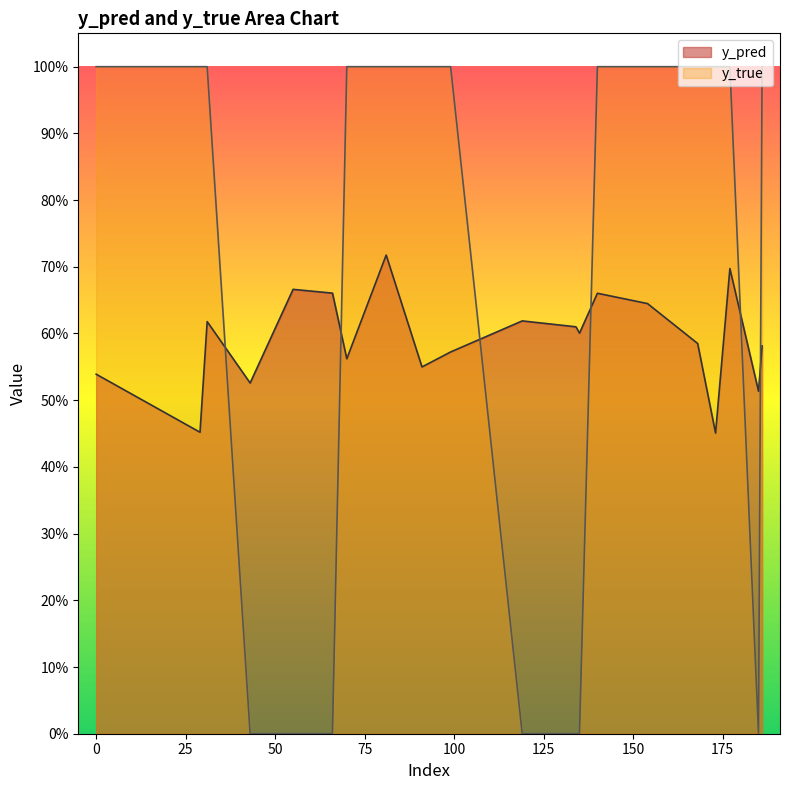

Between 66 and 186, which series saw the biggest shift?

y_true